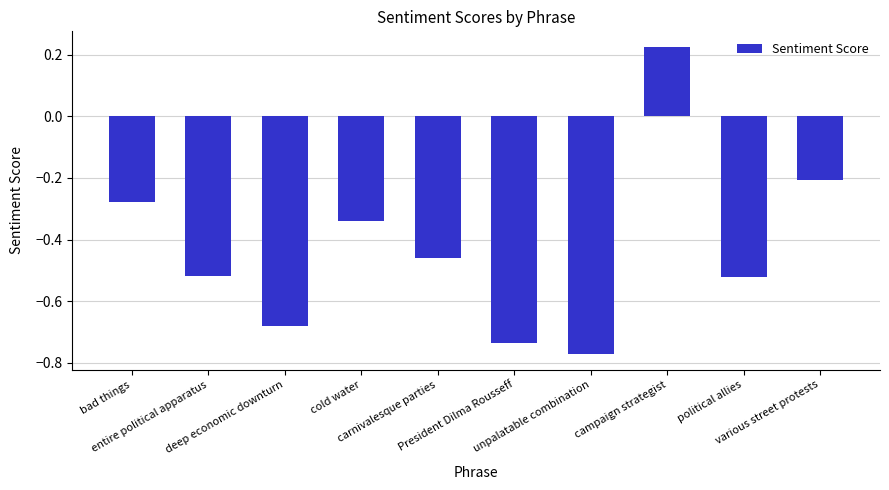

What is the average value?

-0.4